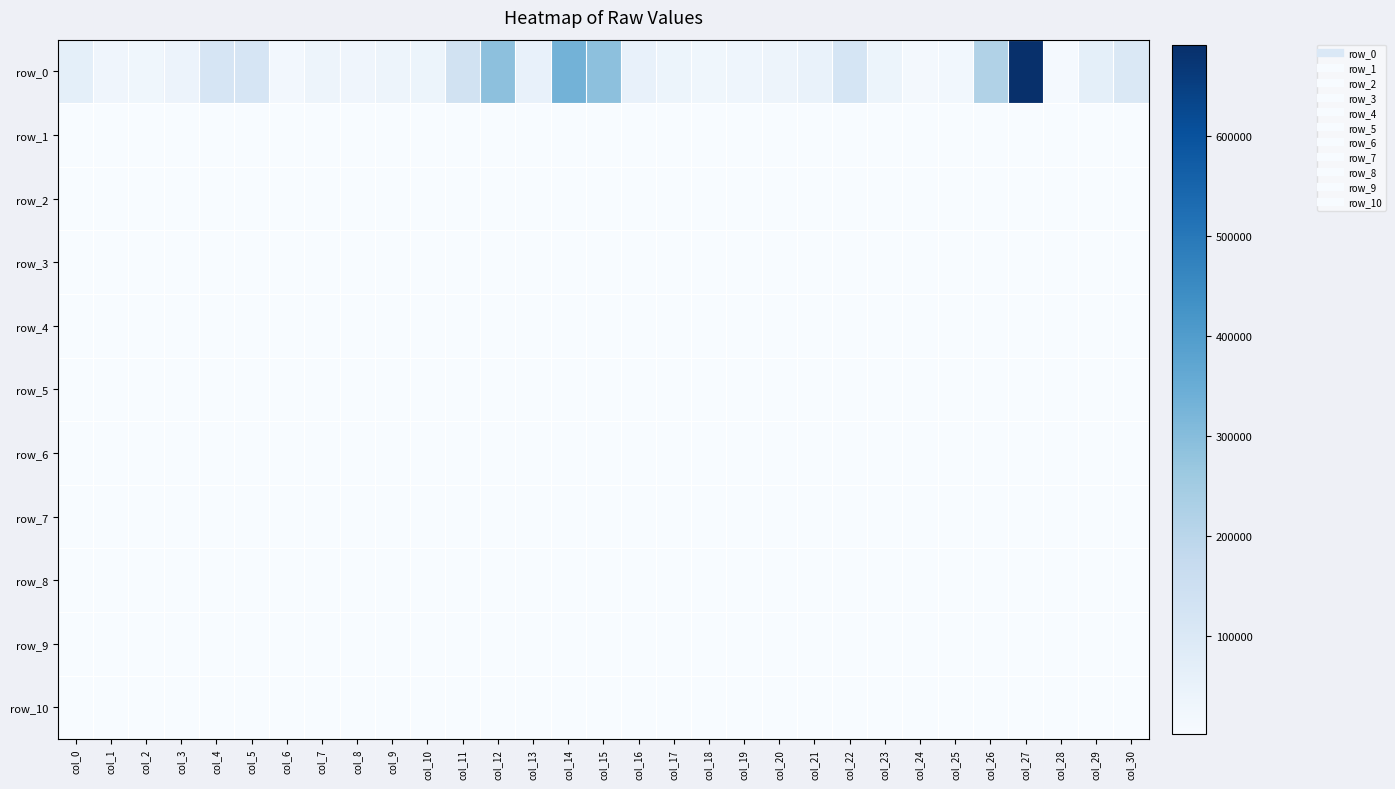

Between col_19 and col_20, which series saw the biggest shift?

row_0